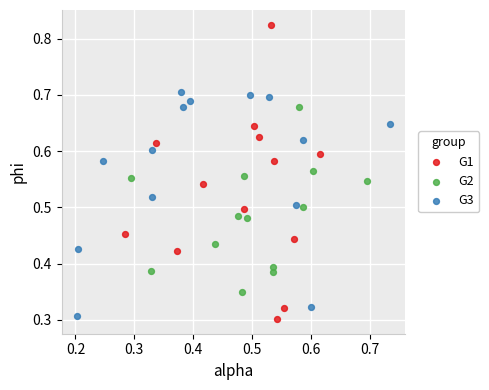

Which series has the widest spread of Y values?

G1